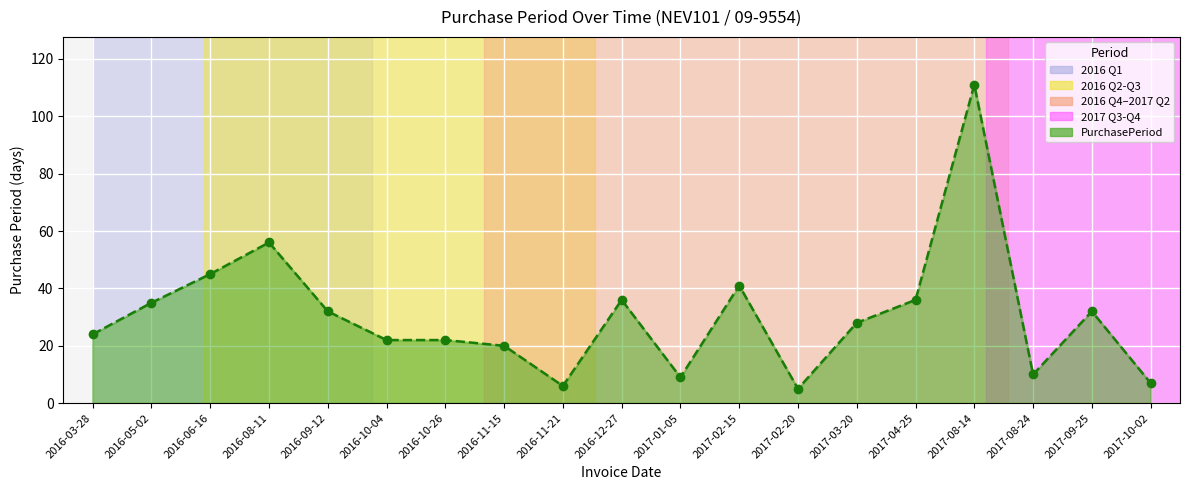

What is the sum of all values?

577